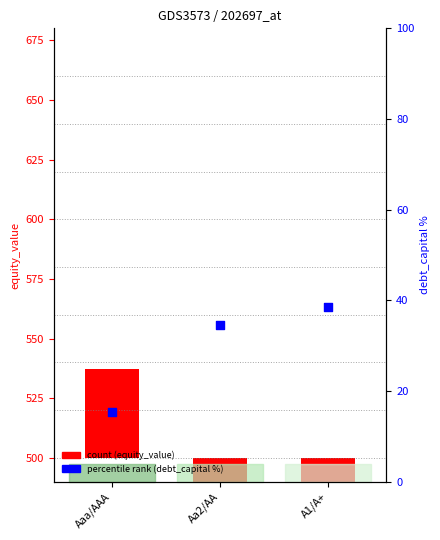

Which series reaches the maximum Y coordinate?

debt_capital %